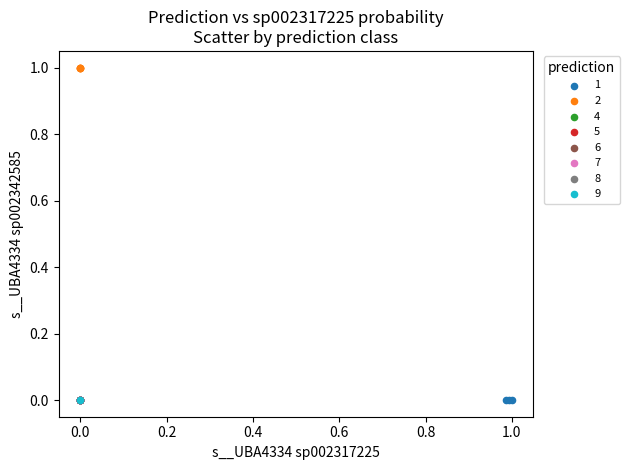

Which series reaches the maximum Y coordinate?

2